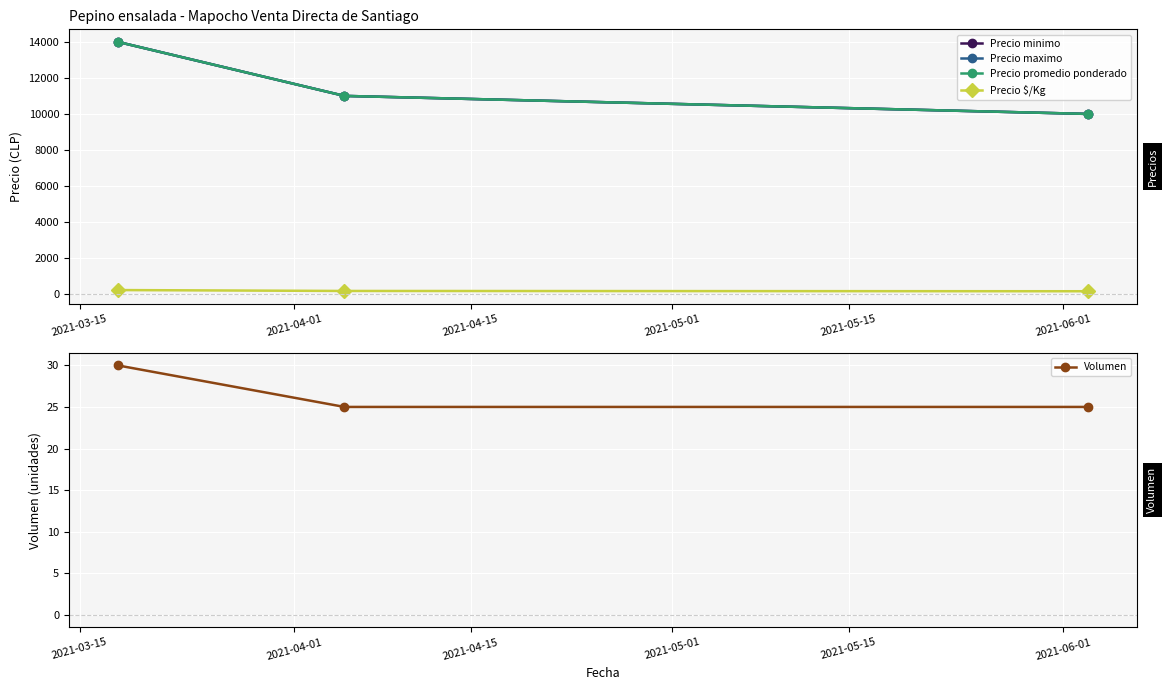

What is the value of the Precio promedio ponderado point at the 1st from the left?

14000